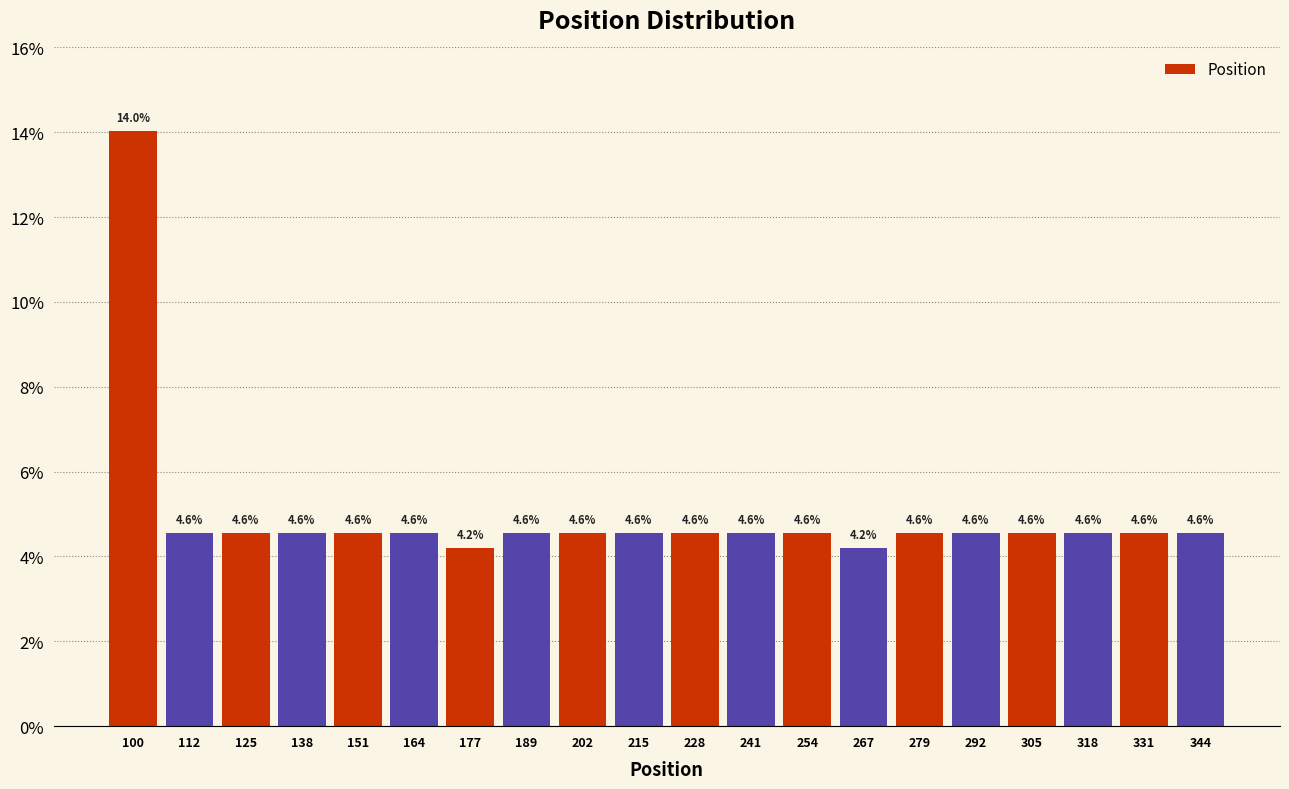

Reading left to right, what are all the values shown in this chart?

100=14.0	112=4.6	125=4.6	138=4.6	151=4.6	164=4.6	177=4.2	189=4.6	202=4.6	215=4.6	228=4.6	241=4.6	254=4.6	267=4.2	279=4.6	292=4.6	305=4.6	318=4.6	331=4.6	344=4.6